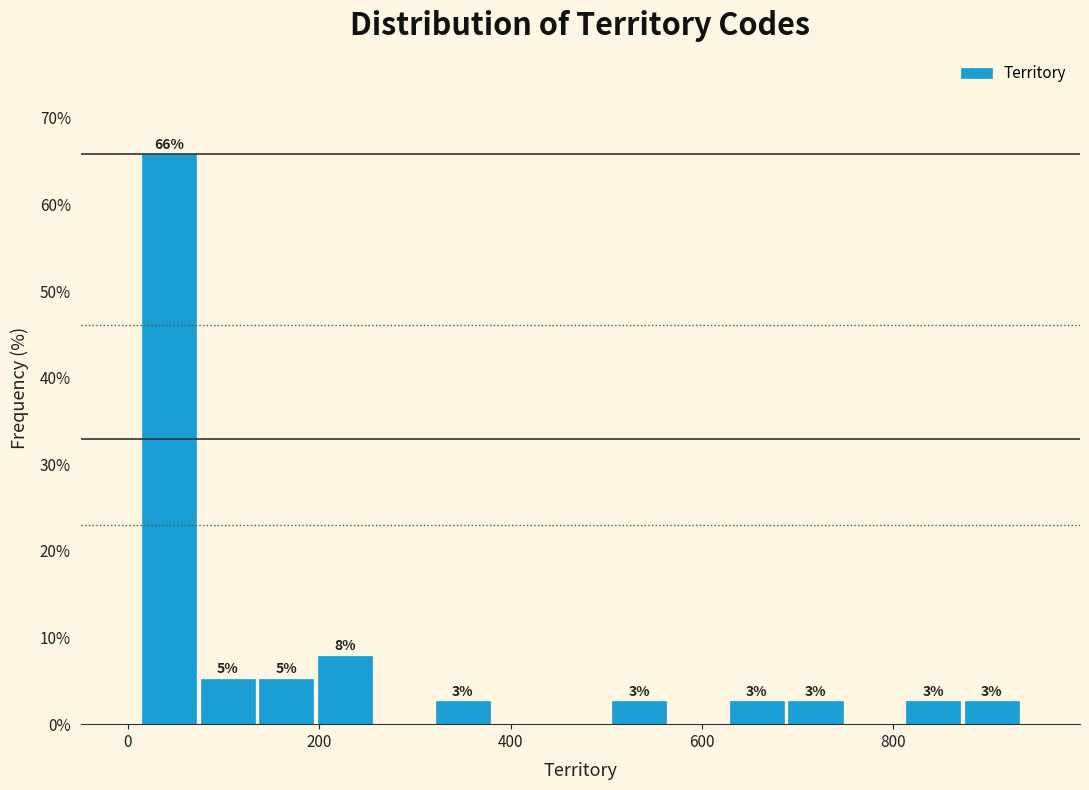

Read against the x-axis, roughly where is the centre of the tallest bar?

40